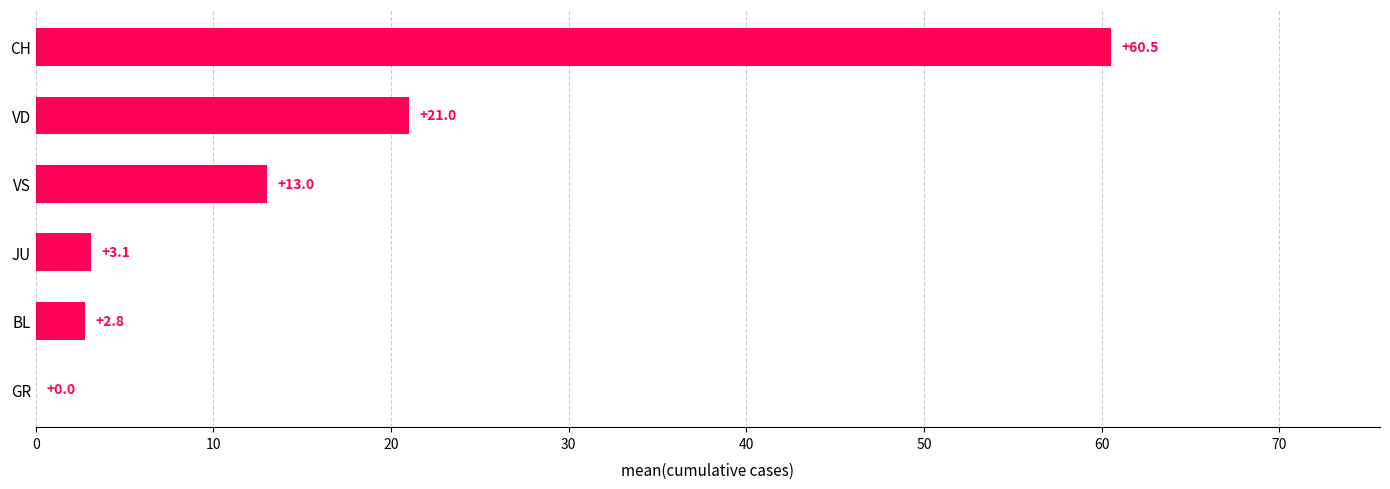

Reading bottom to top, transcribe all the data shown in this chart.

GR=0.0	BL=2.8	JU=3.1	VS=13.0	VD=21.0	CH=60.5